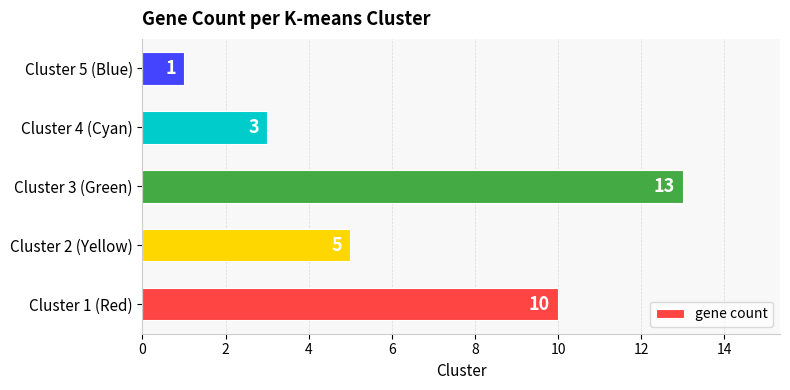

Which label corresponds to the smallest value in the chart?

Cluster 5 (Blue)